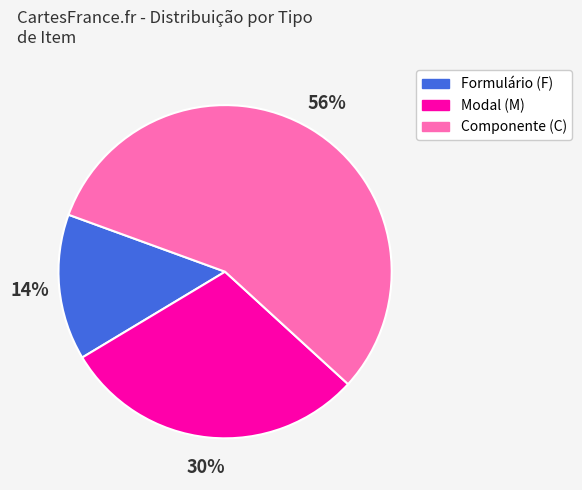

To the nearest percent, what percentage of the pie is Formulário (F)?

14%